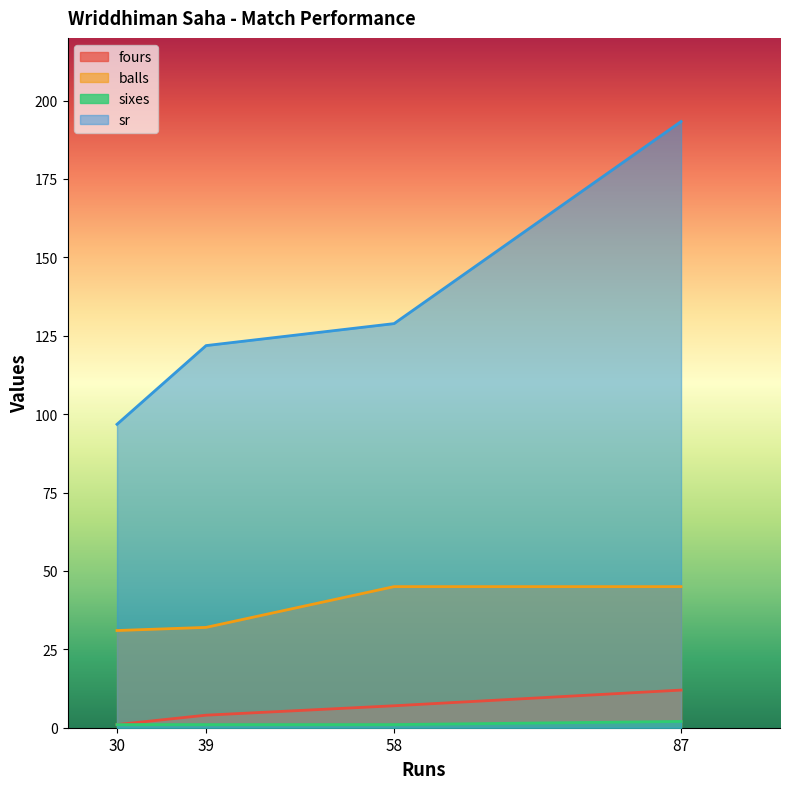

True or false: balls and sr cross at least once.

False